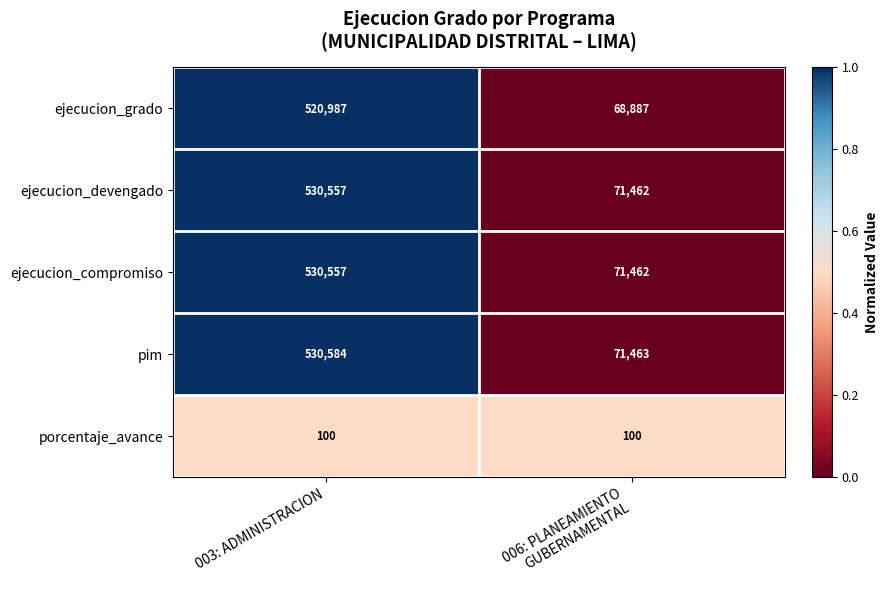

What is the spread (max minus min) of values at 003: ADMINISTRACION?

530484